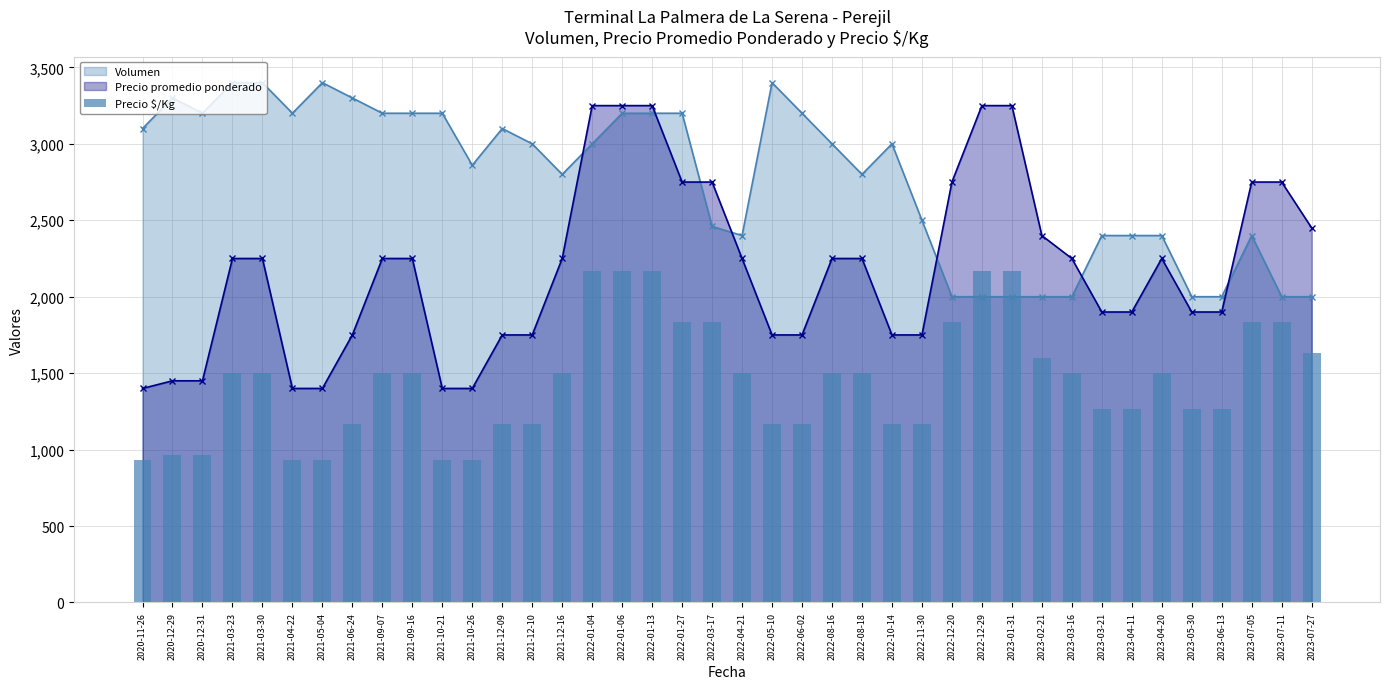

What is the highest value of the Volumen series?

3400